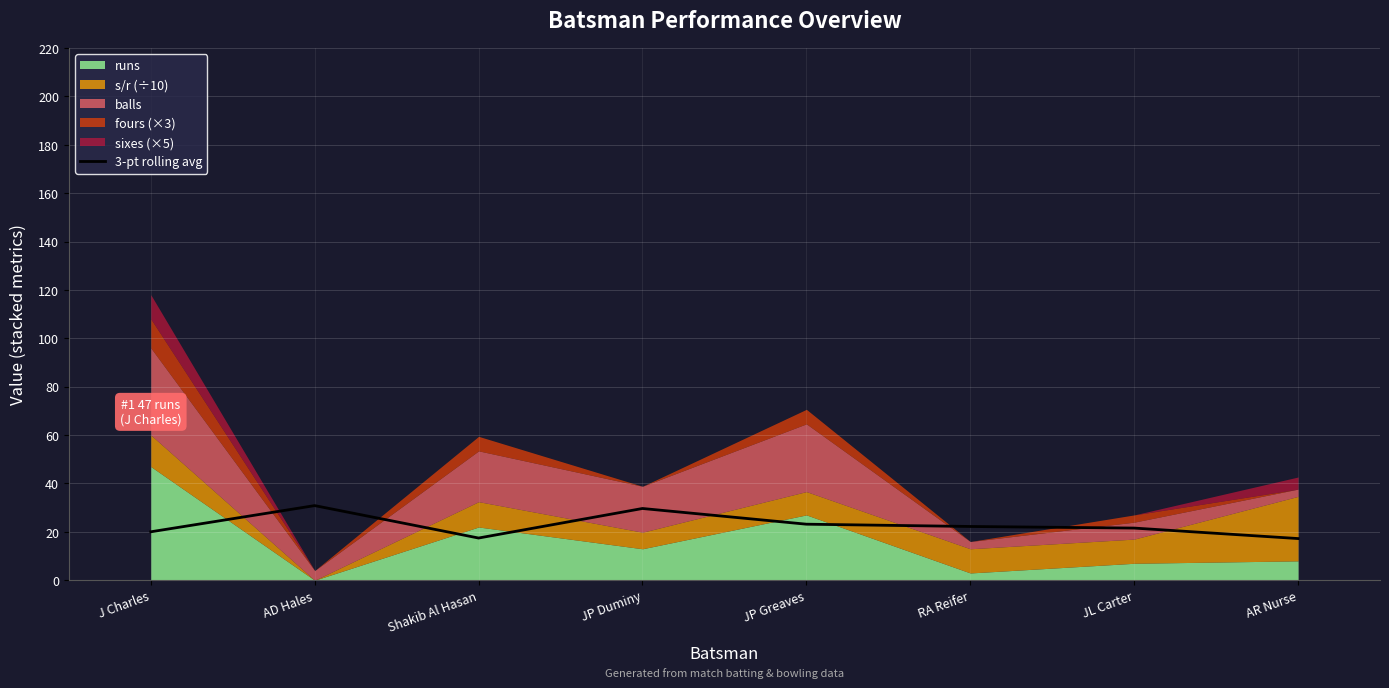

The 3-pt rolling avg series shows 23.2 at JP Greaves. True or false?

True